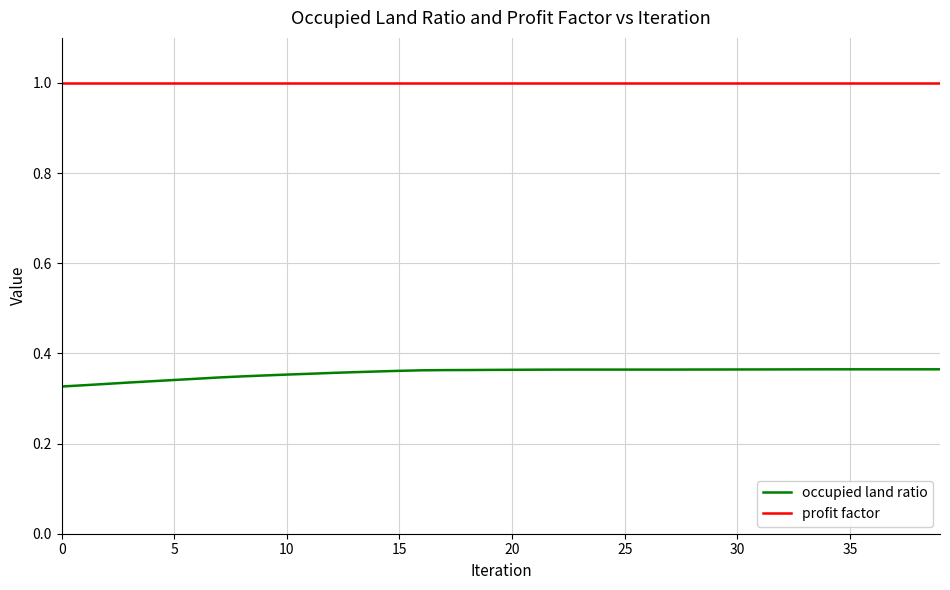

List the series in order of their peak value, highest first.

profit factor, occupied land ratio